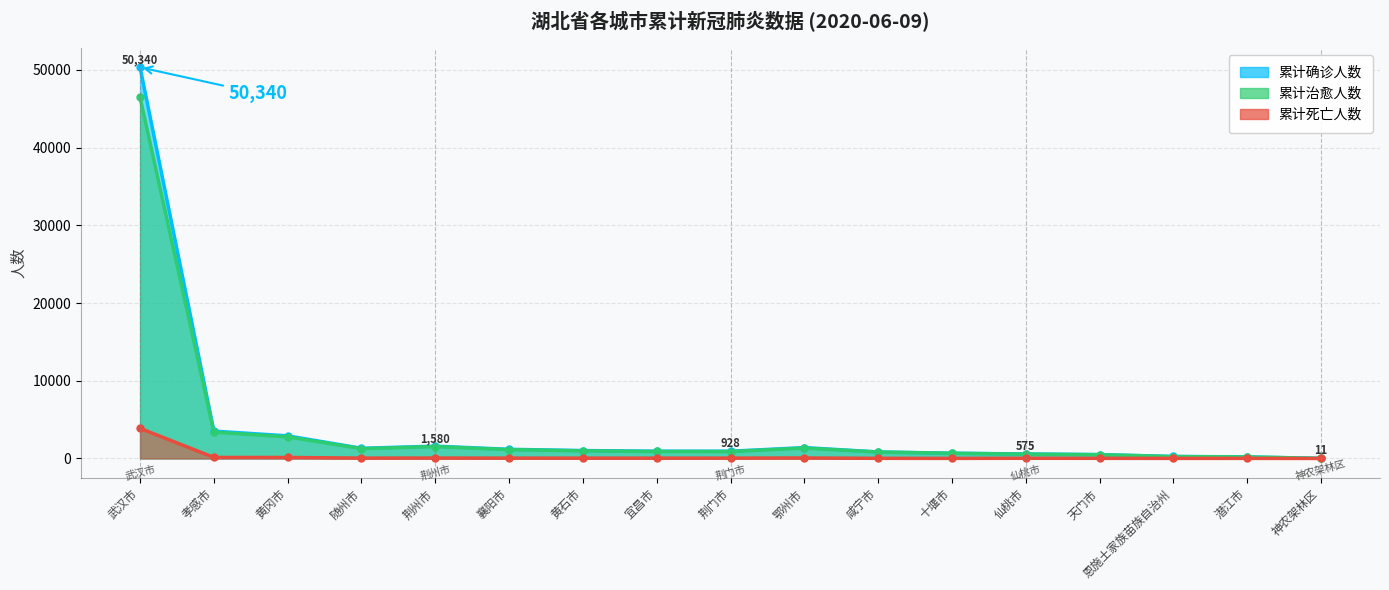

Is the value of 累计死亡人数 at 黄冈市 greater than the value of 累计治愈人数 at 恩施土家族苗族自治州?

No